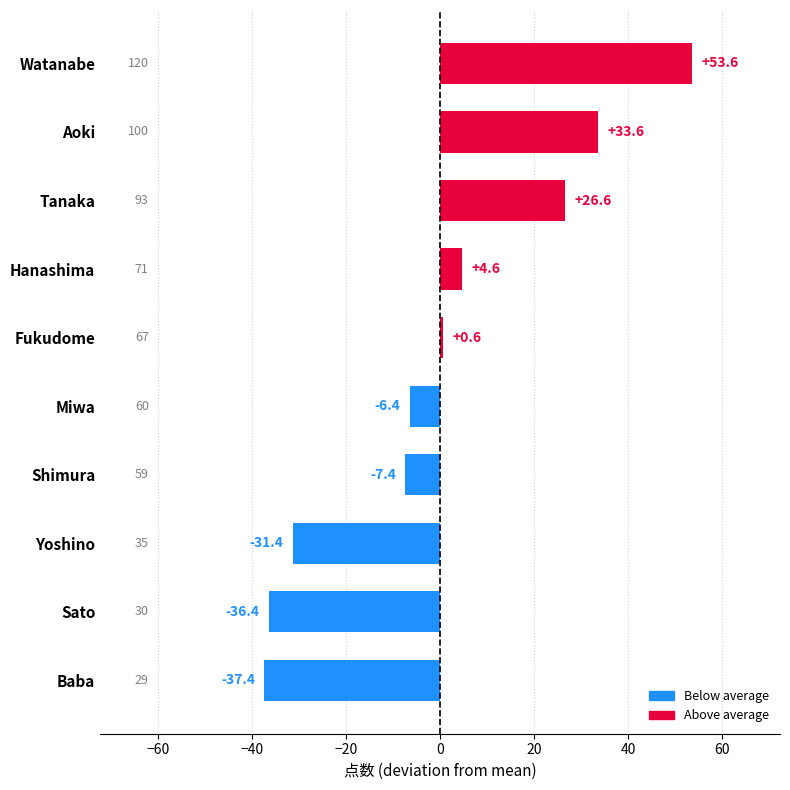

List the labels in order of value, largest first.

Watanabe, Aoki, Tanaka, Hanashima, Fukudome, Miwa, Shimura, Yoshino, Sato, Baba